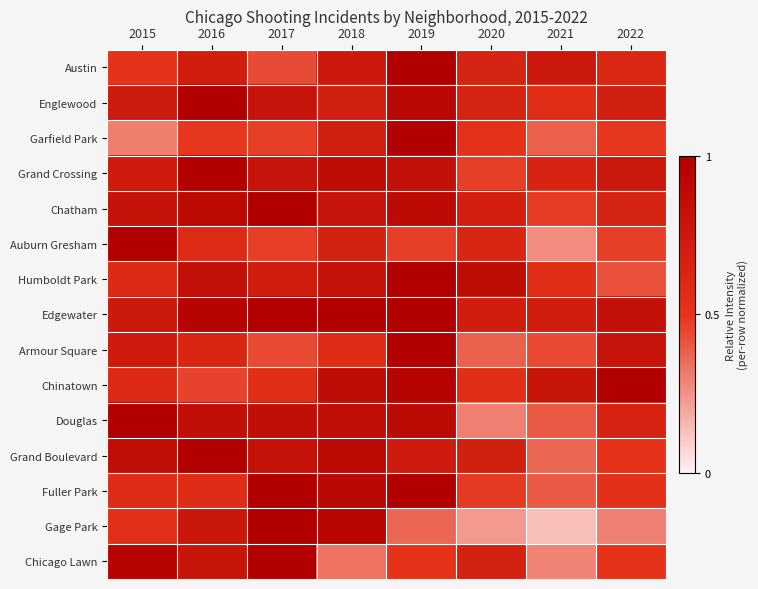

Which series has the widest spread of values?

Gage Park